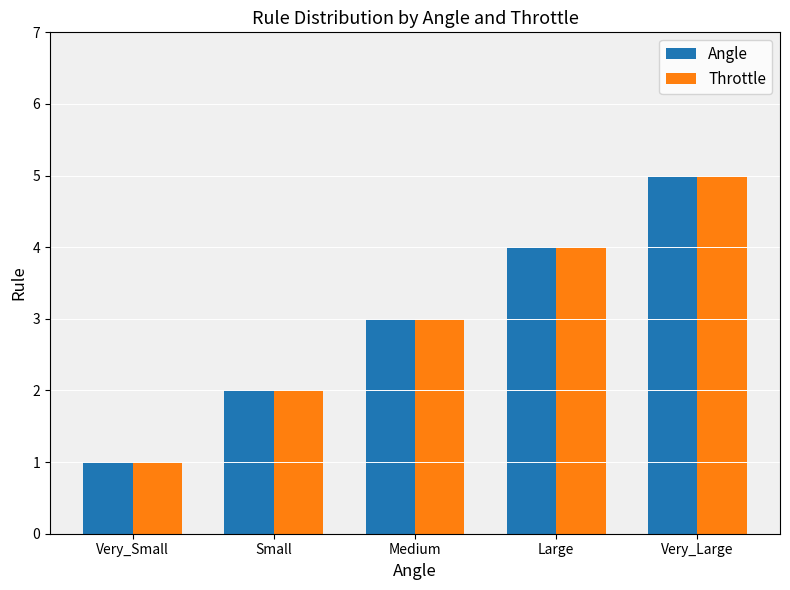

Rank the categories by Throttle value from highest to lowest.

Very_Large, Large, Medium, Small, Very_Small